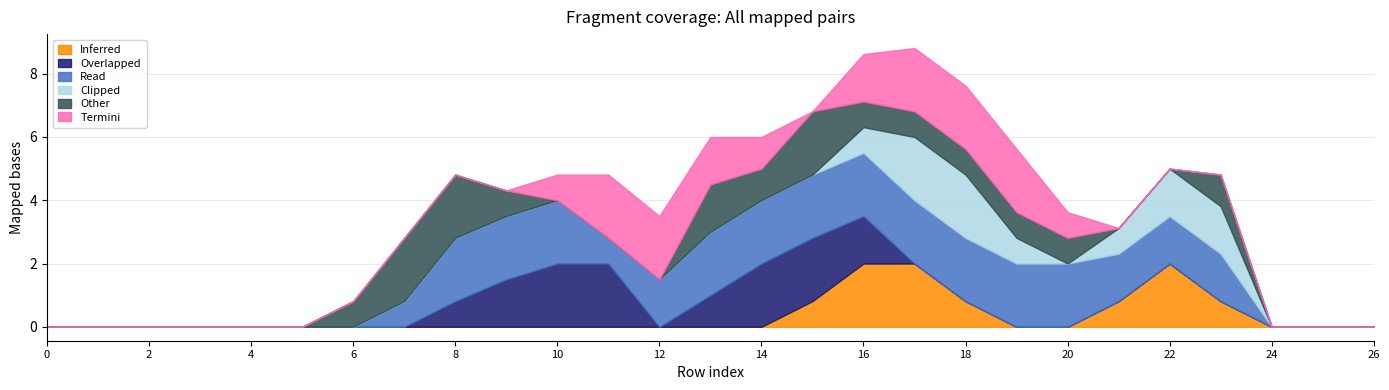

What is the total value across all series at 8?

4.8